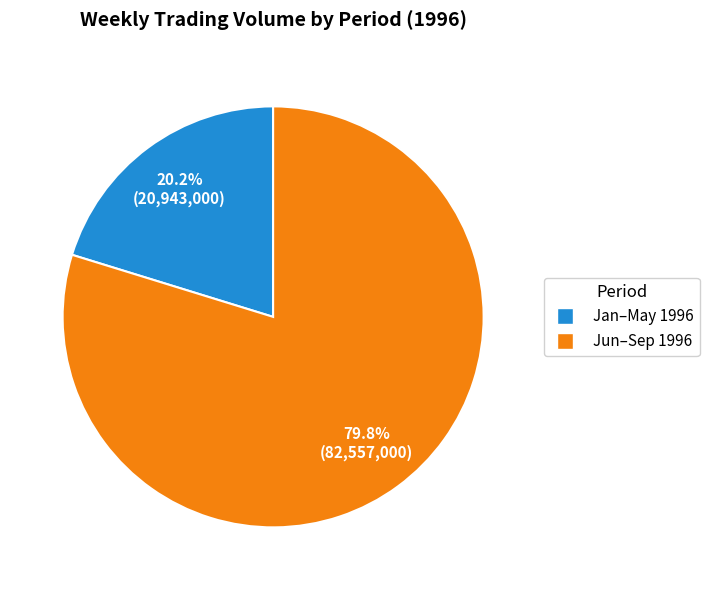

Is there a majority slice in this chart?

Yes